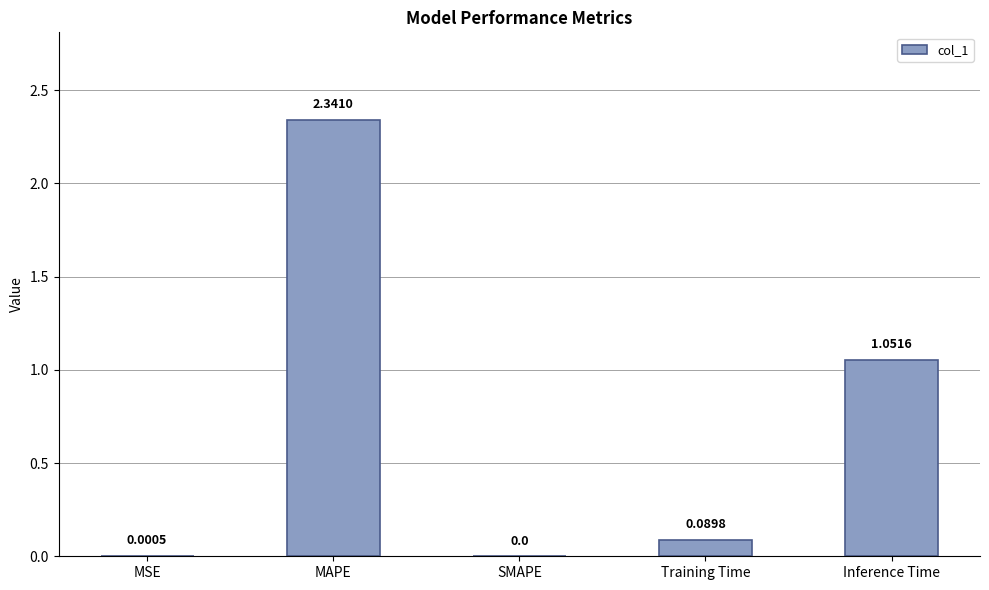

The chart shows a value of -0.9 at SMAPE. True or false?

False